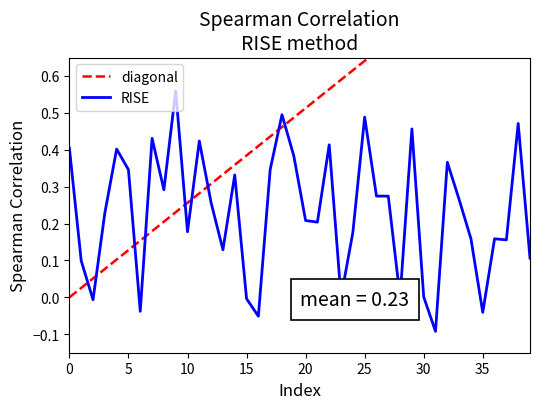

What is the minimum value shown in the chart?

-0.1